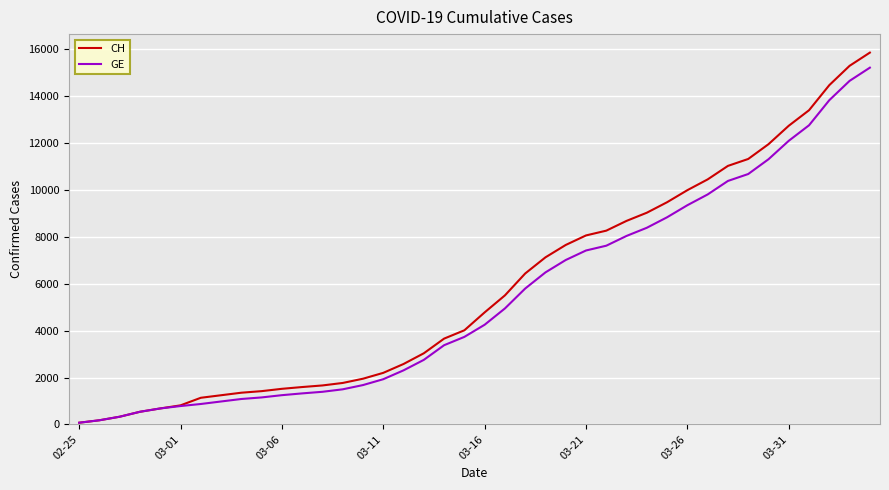

What is the greatest value displayed?

15857